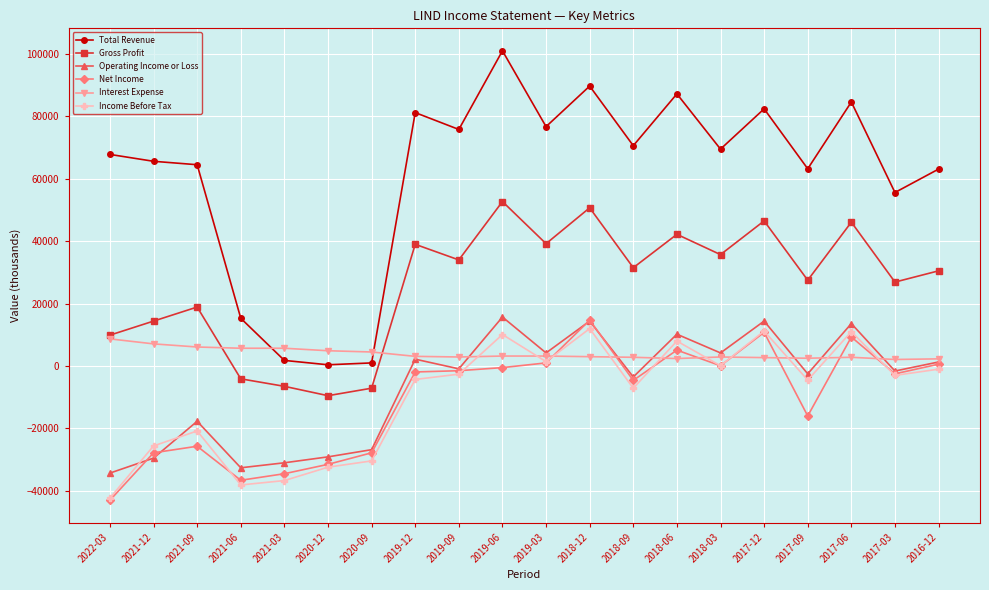

The value of Operating Income or Loss at 2020-09 is -26800. True or false?

True